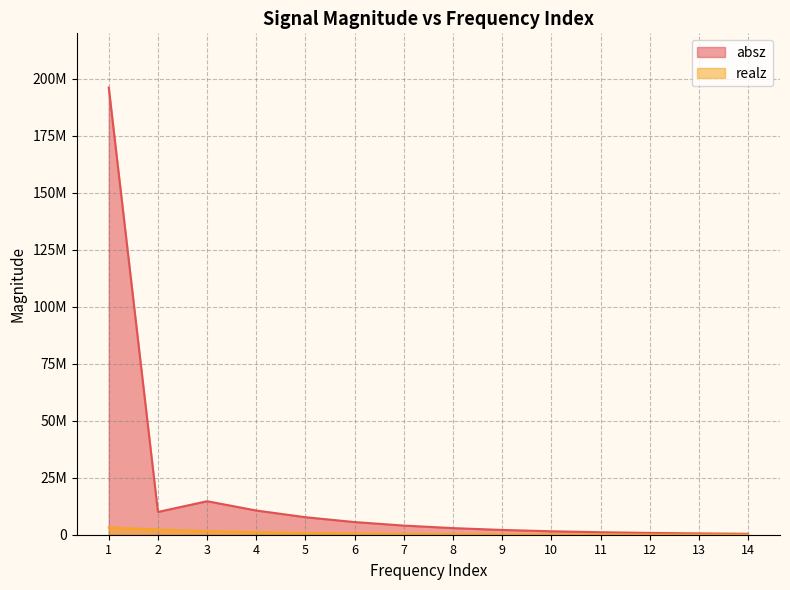

What is the spread (max minus min) of values at 14?

370822.3